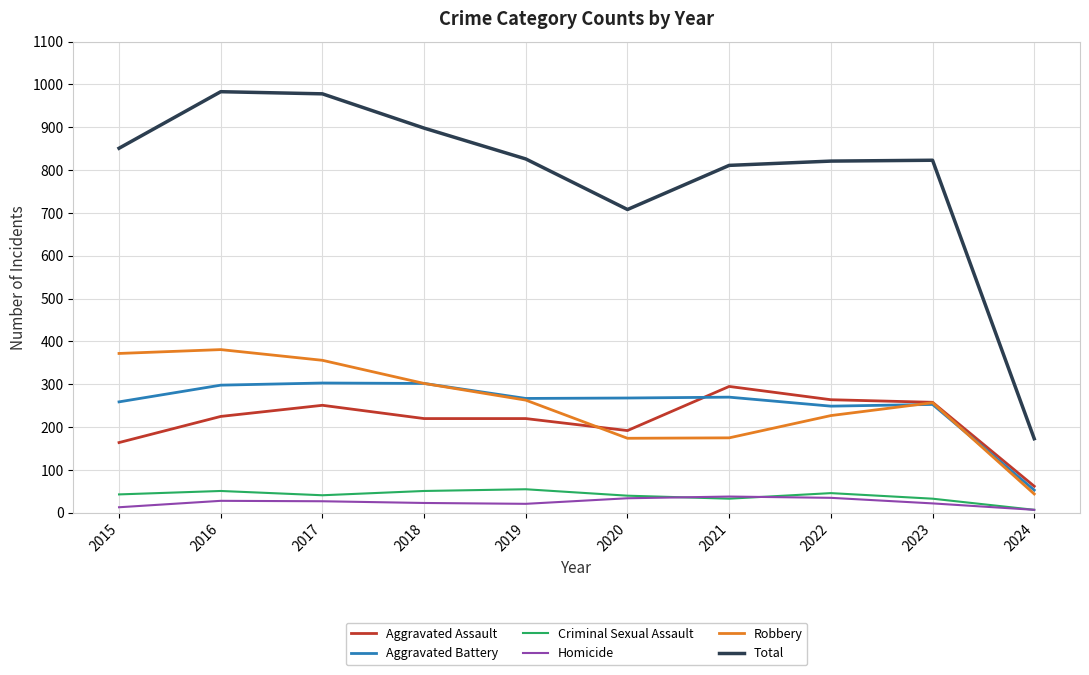

Which series has the largest total across all categories?

Total